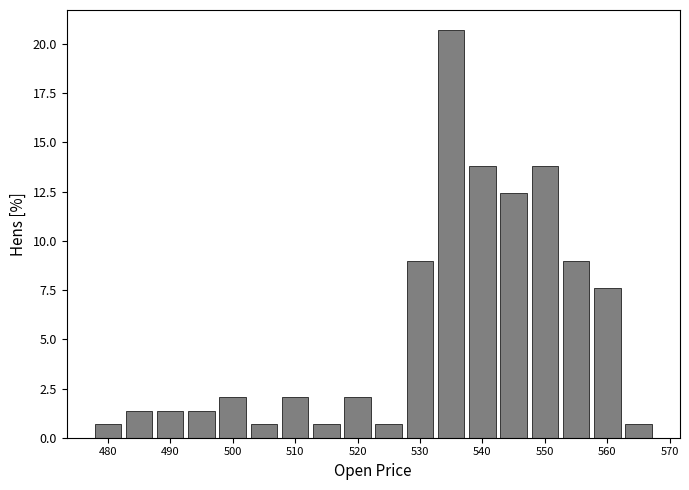

Reading left to right, list every bar in this chart as the range it spans on the x-axis followed by its height. Neither the bar edges nor the heights are printed on the chart, so give them approximately, as read against the axes.

477.5 to 482.5: 0.5
482.5 to 487.5: 1.5
487.5 to 492.5: 1.5
492.5 to 497.5: 1.5
497.5 to 502.5: 2.0
502.5 to 507.5: 0.5
507.5 to 512.5: 2.0
512.5 to 517.5: 0.5
517.5 to 522.5: 2.0
522.5 to 527.5: 0.5
527.5 to 532.5: 9.0
532.5 to 537.5: 20.5
537.5 to 542.5: 14.0
542.5 to 547.5: 12.5
547.5 to 552.5: 14.0
552.5 to 557.5: 9.0
557.5 to 562.5: 7.5
562.5 to 567.5: 0.5